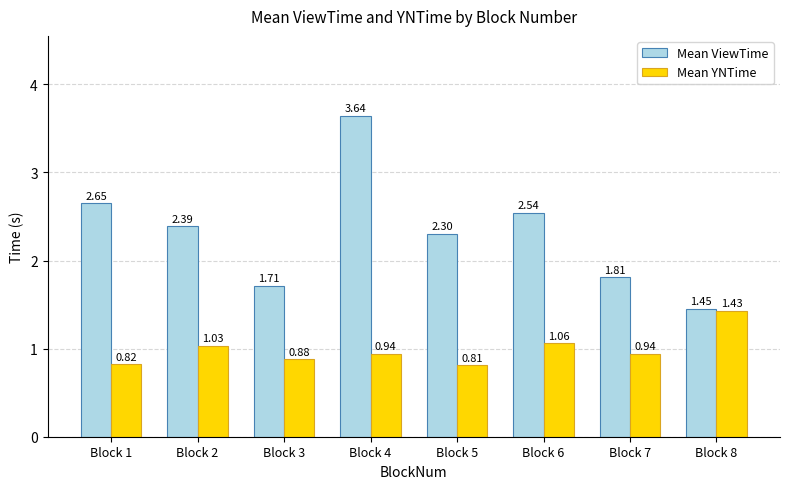

What is the difference between the maximum and second lowest values in the Mean YNTime series?

0.6